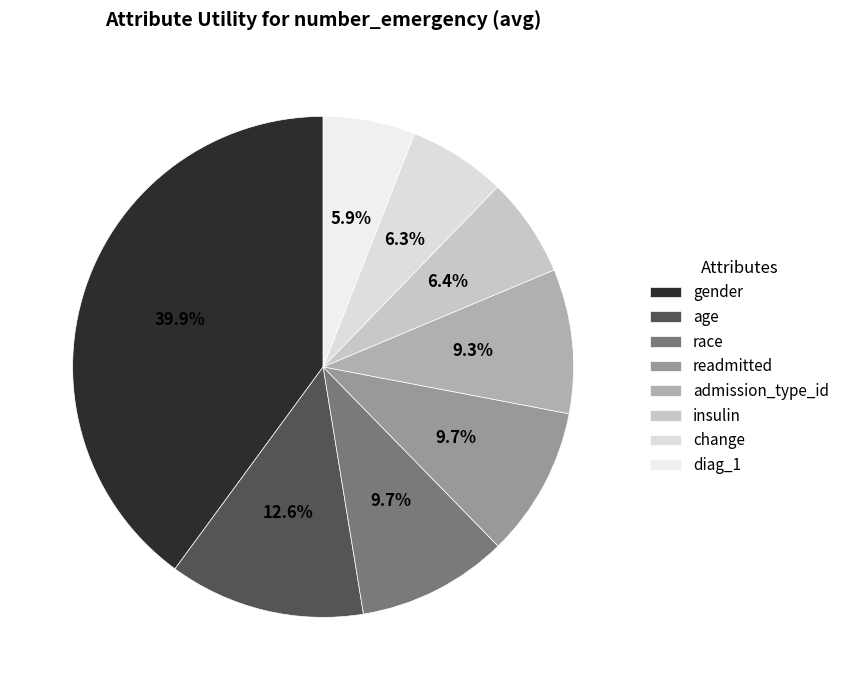

Combined, do change and gender account for over 50%?

No